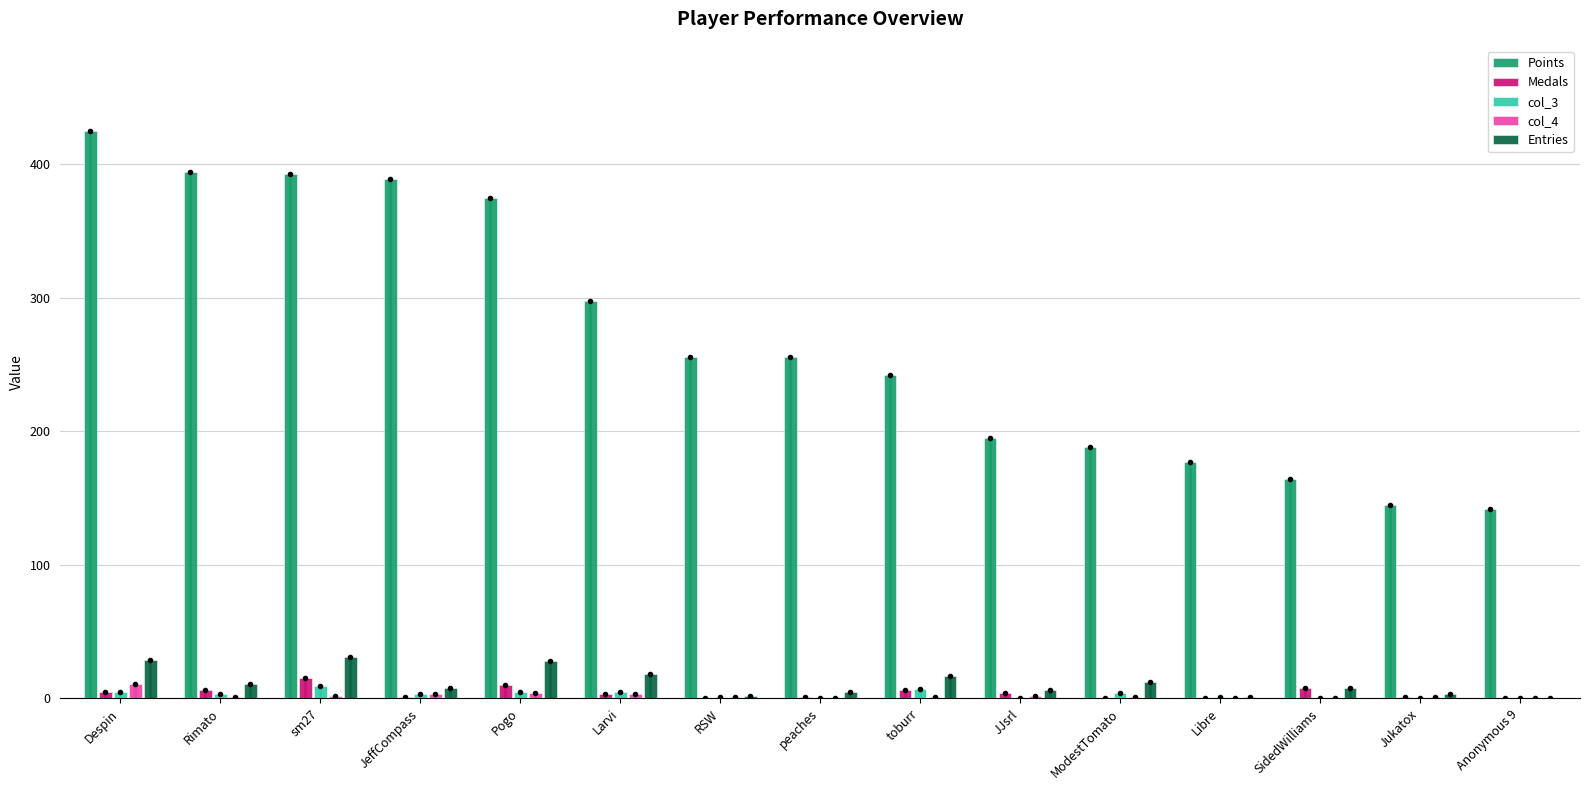

At which label does Entries first exceed 8?

Despin